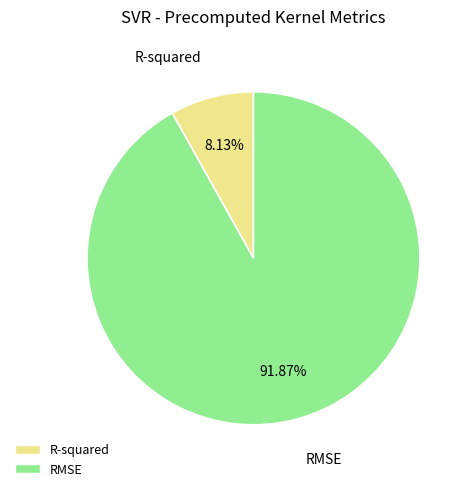

Combined, do R-squared and RMSE account for over 50%?

Yes